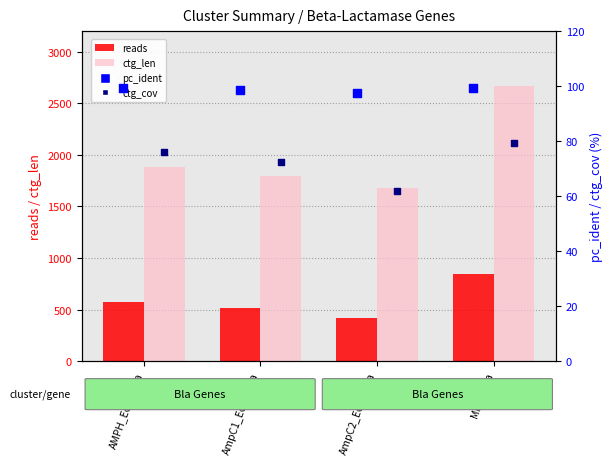

Which series has the widest spread of Y values?

ctg_len